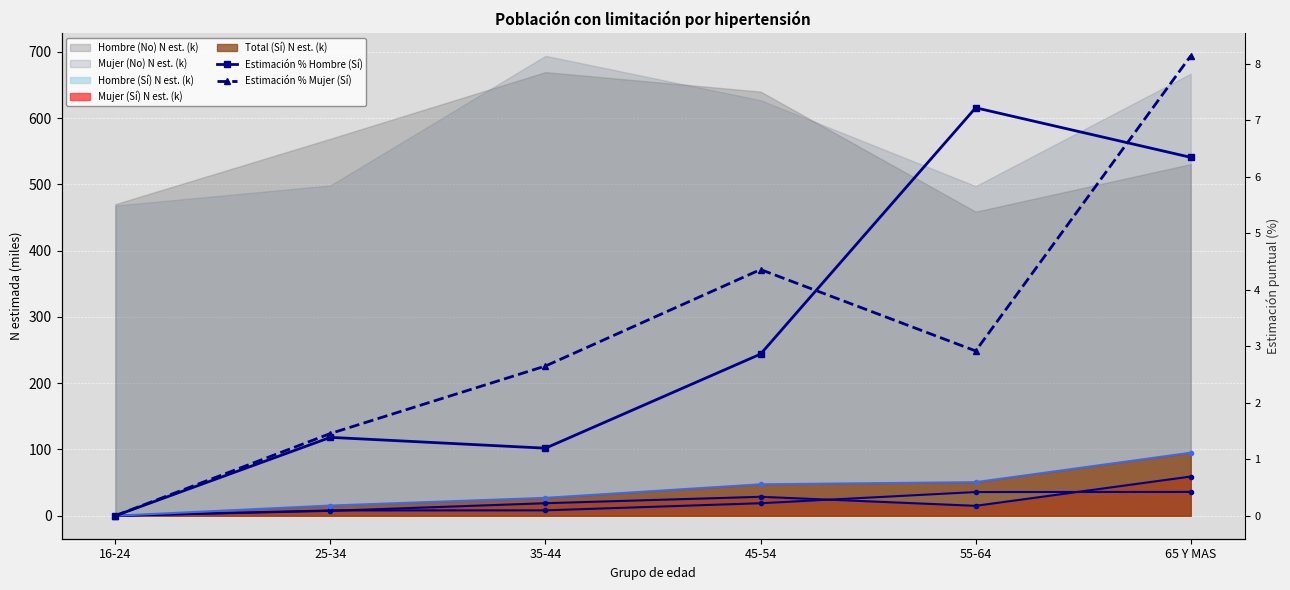

True or false: Estimación % Hombre (Sí) has more than 1 points higher than both neighbors.

True